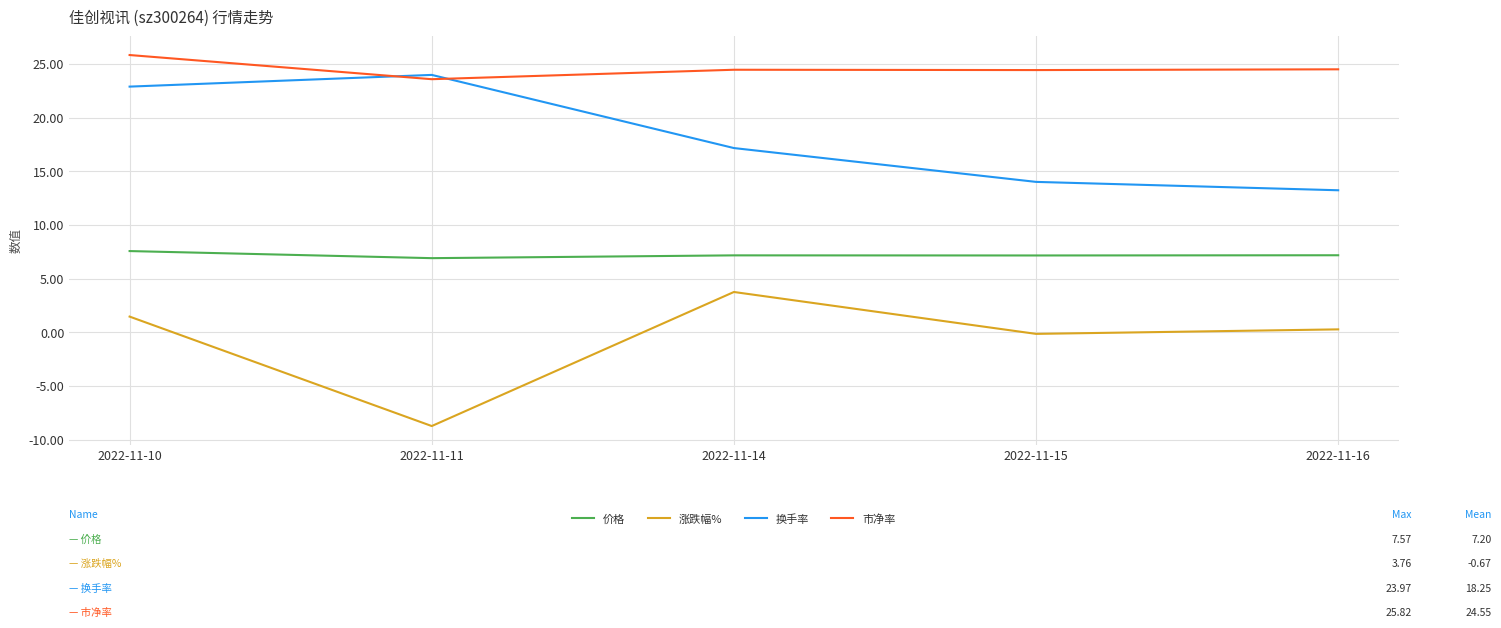

True or false: 价格 and 涨跌幅% intersect in this chart.

False